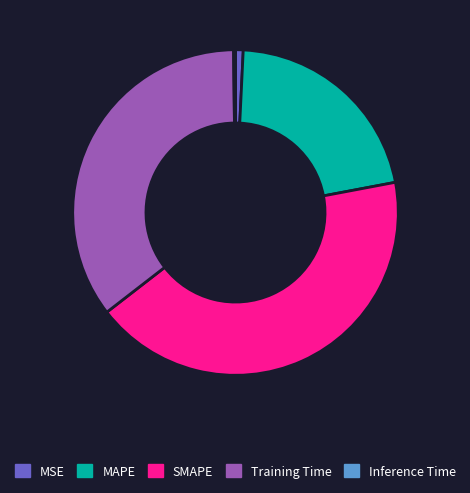

Do MSE and Training Time together represent more than half of the pie?

No